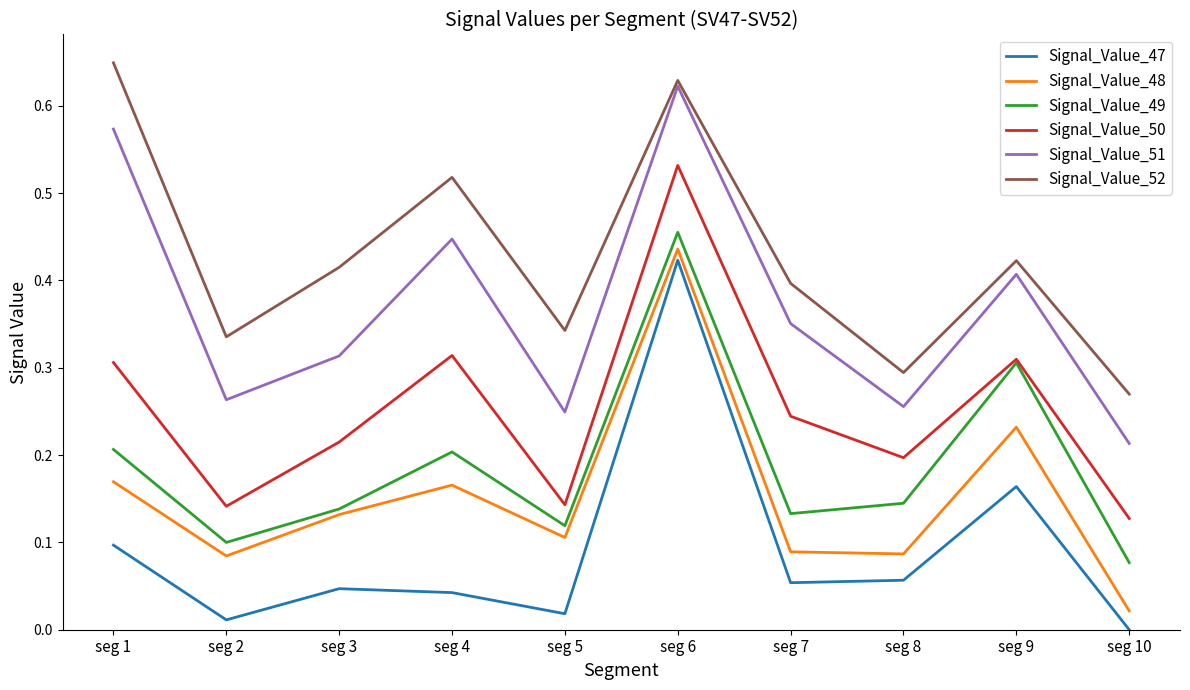

Which category has the highest value in the Signal_Value_48 series?

seg 6